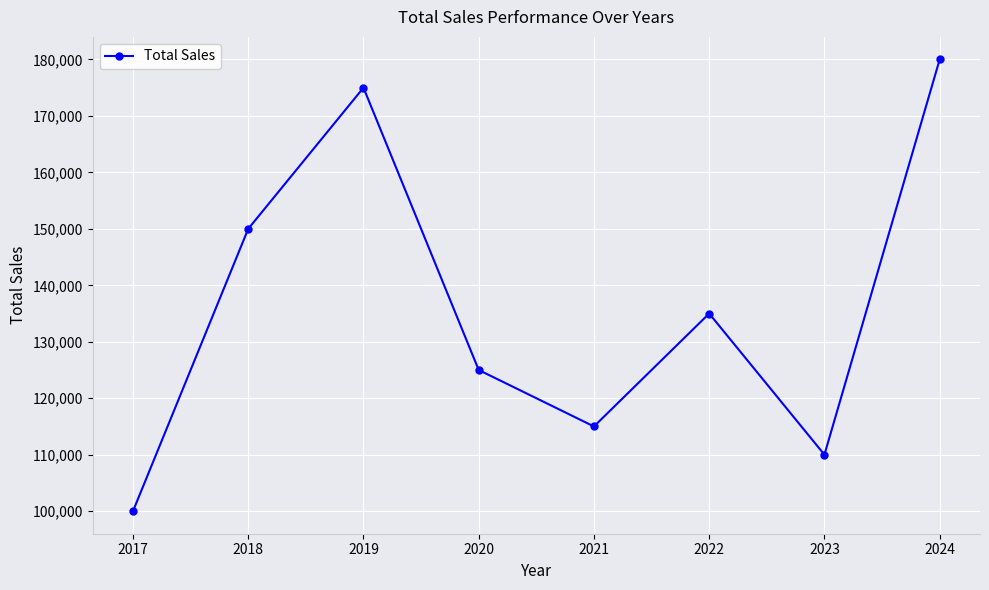

What is the difference between the maximum and minimum values?

80000